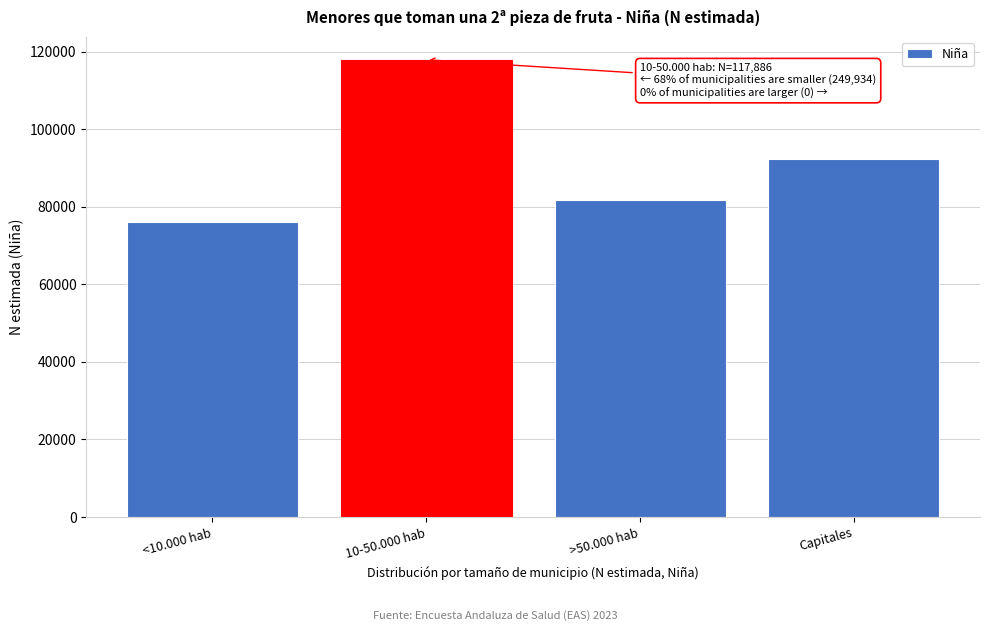

Reading left to right, what are all the values shown in this chart?

<10.000 hab=75941	10-50.000 hab=117886	>50.000 hab=81616	Capitales=92377